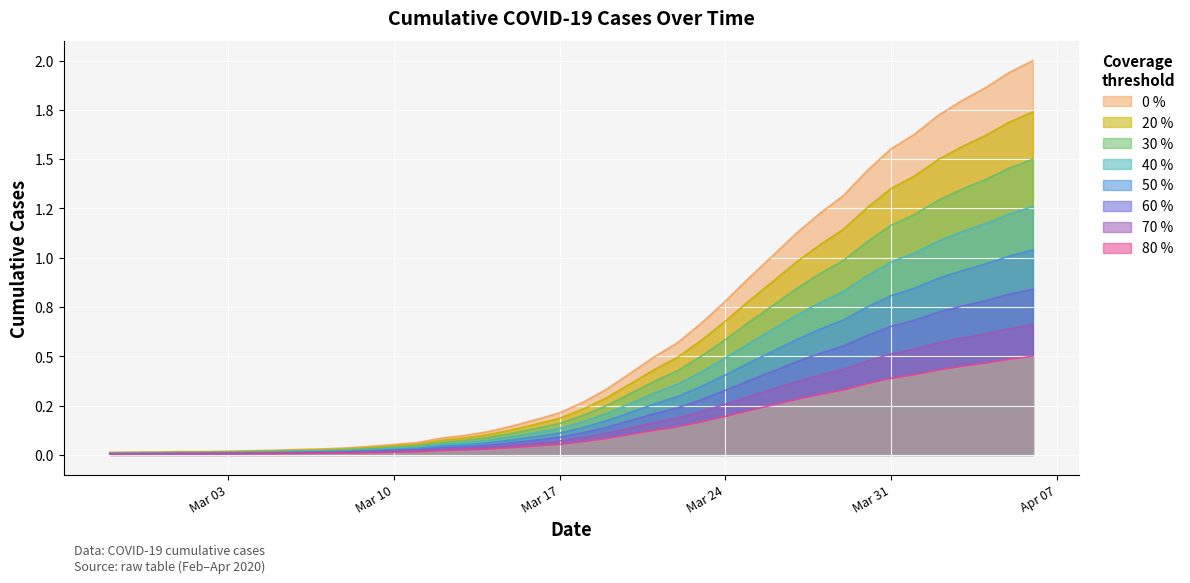

What is the maximum value shown in the chart?

1.7